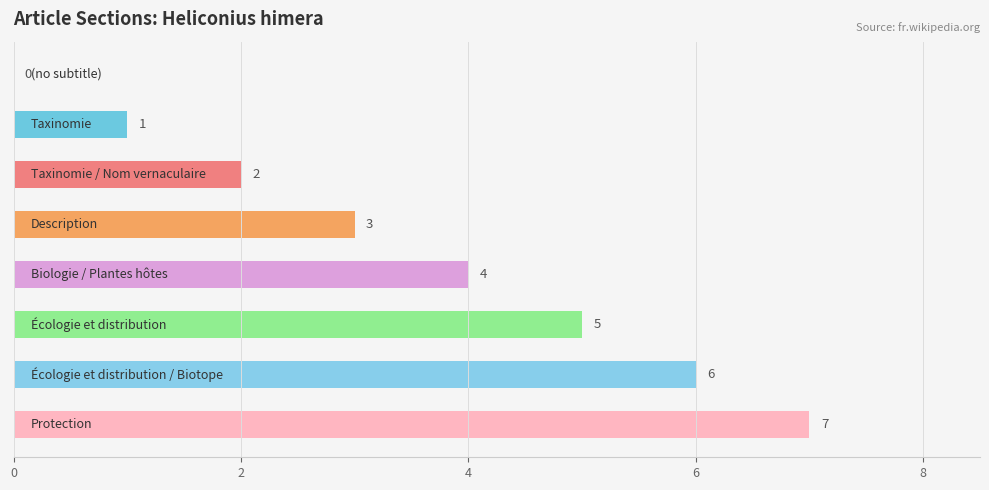

What is the sum of all values?

28